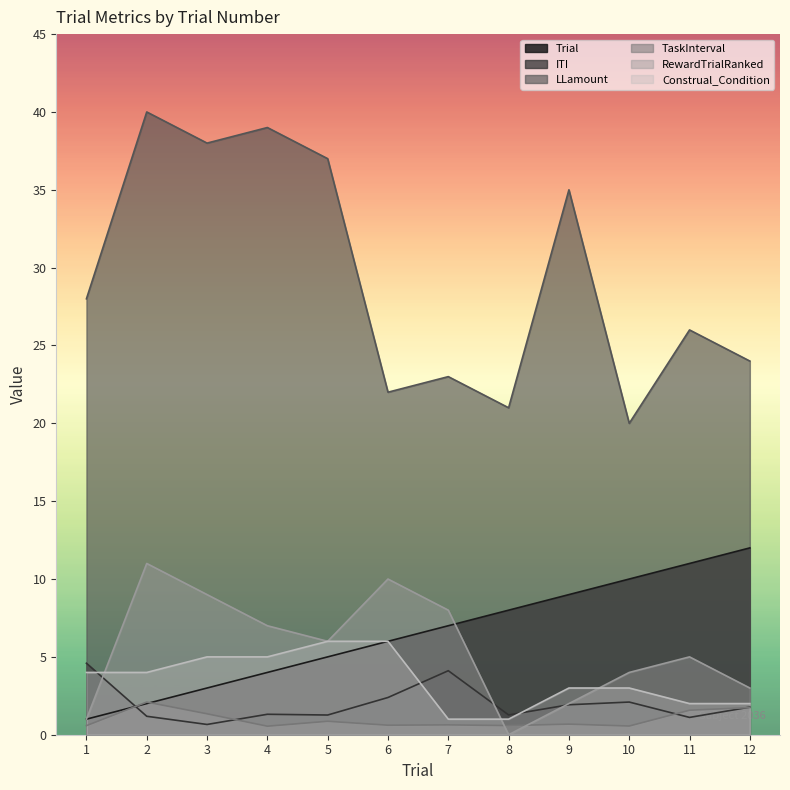

Which series has the widest spread of values?

LLamount